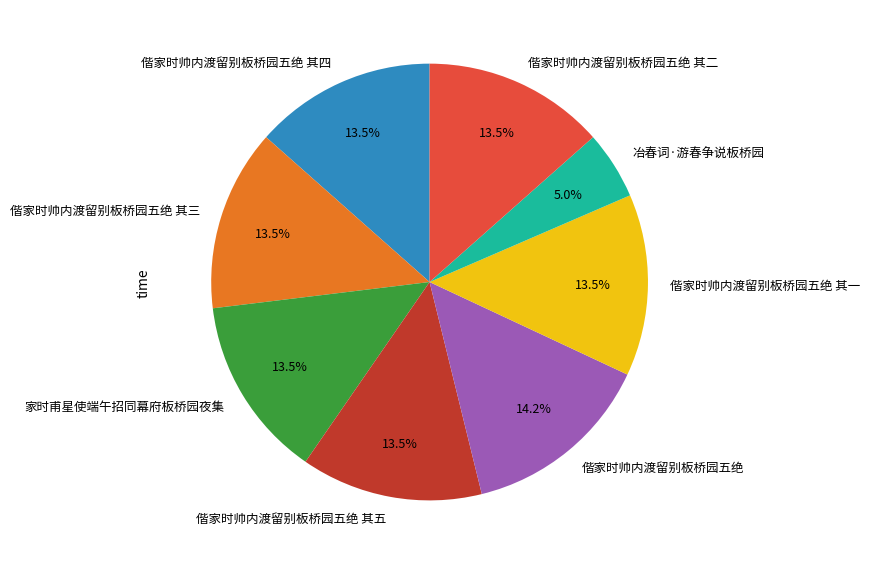

Approximately how many times larger is the value at 偕家时帅内渡留别板桥园五绝 其三 compared to 偕家时帅内渡留别板桥园五绝 其五?

1.0